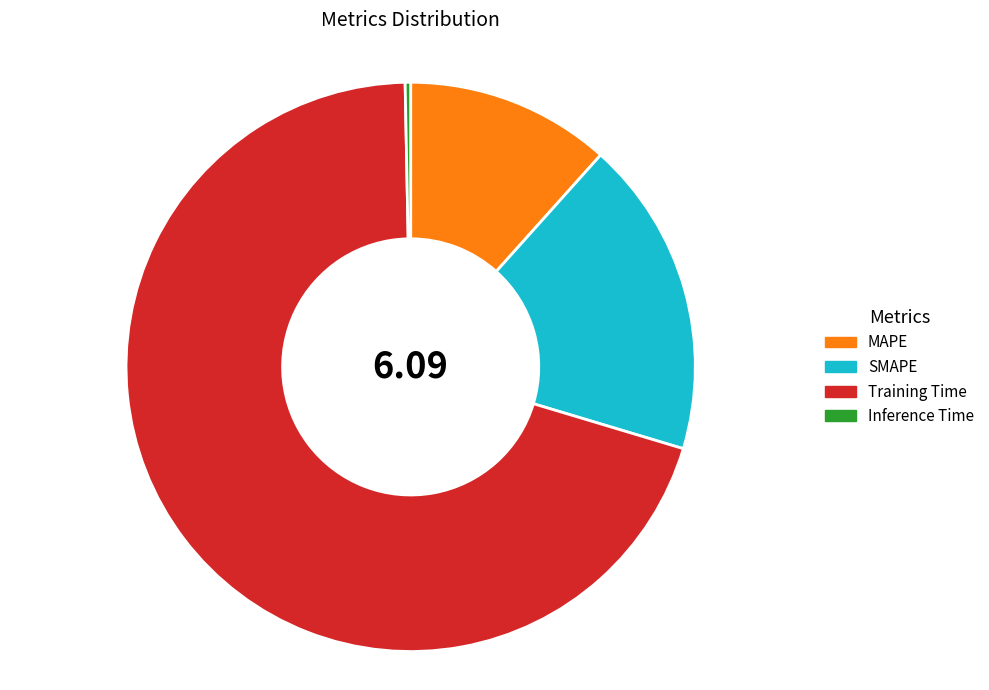

What is the ratio of the value at SMAPE to the value at Training Time?

0.3